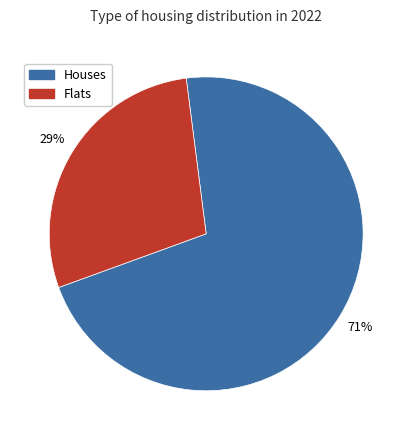

To the nearest percent, what is the average slice percentage?

50%